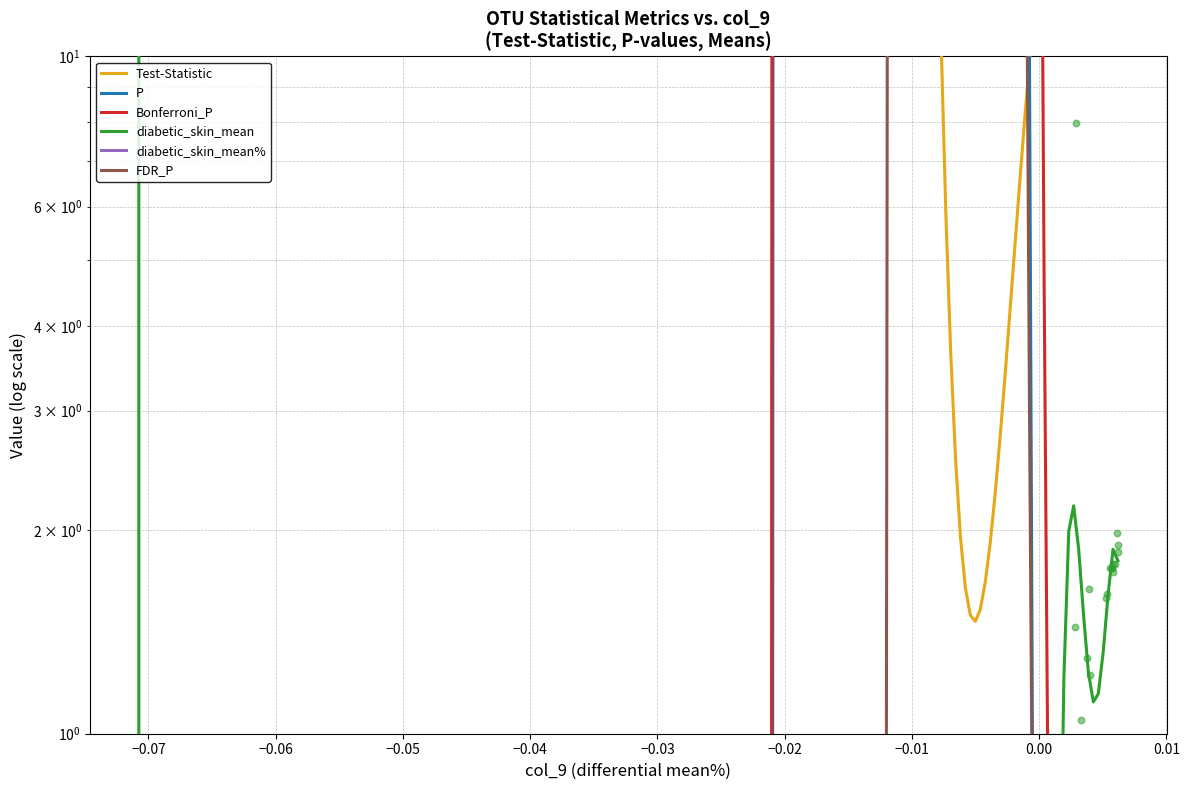

Which series contains the lowest Y value?

P